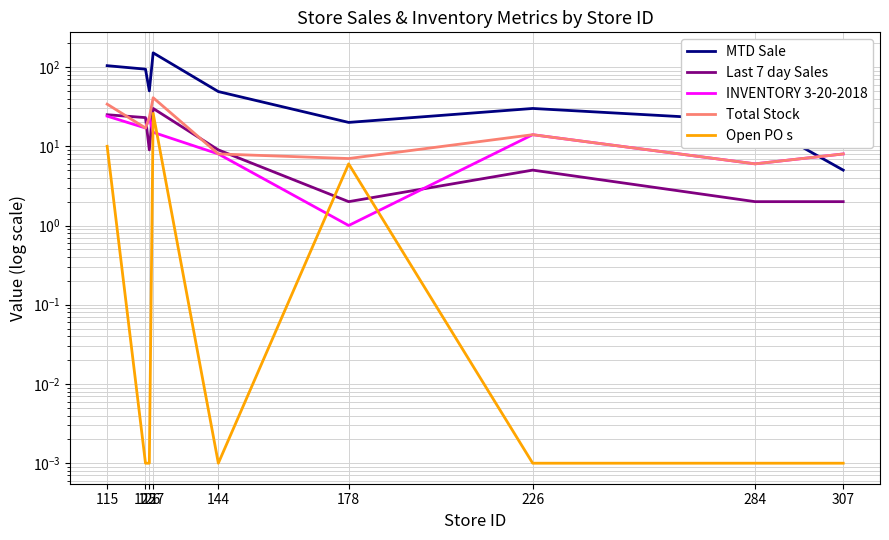

Rank the categories by MTD Sale value from lowest to highest.

307, 178, 284, 226, 144, 126, 125, 115, 127